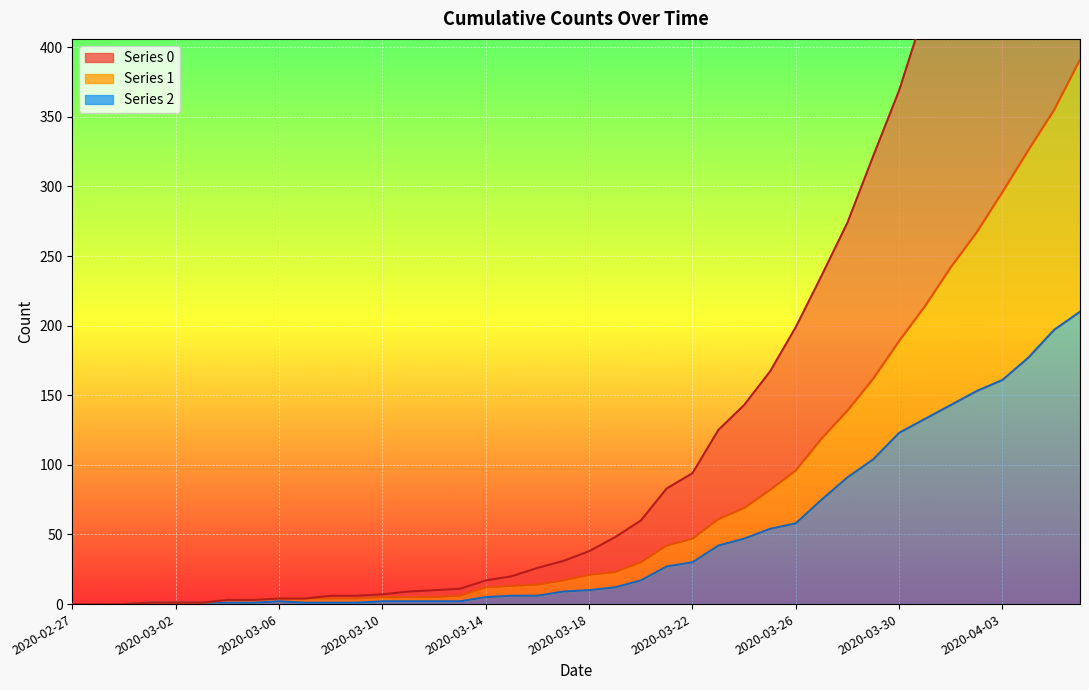

What is the total value across all series at 2020-03-18?

69